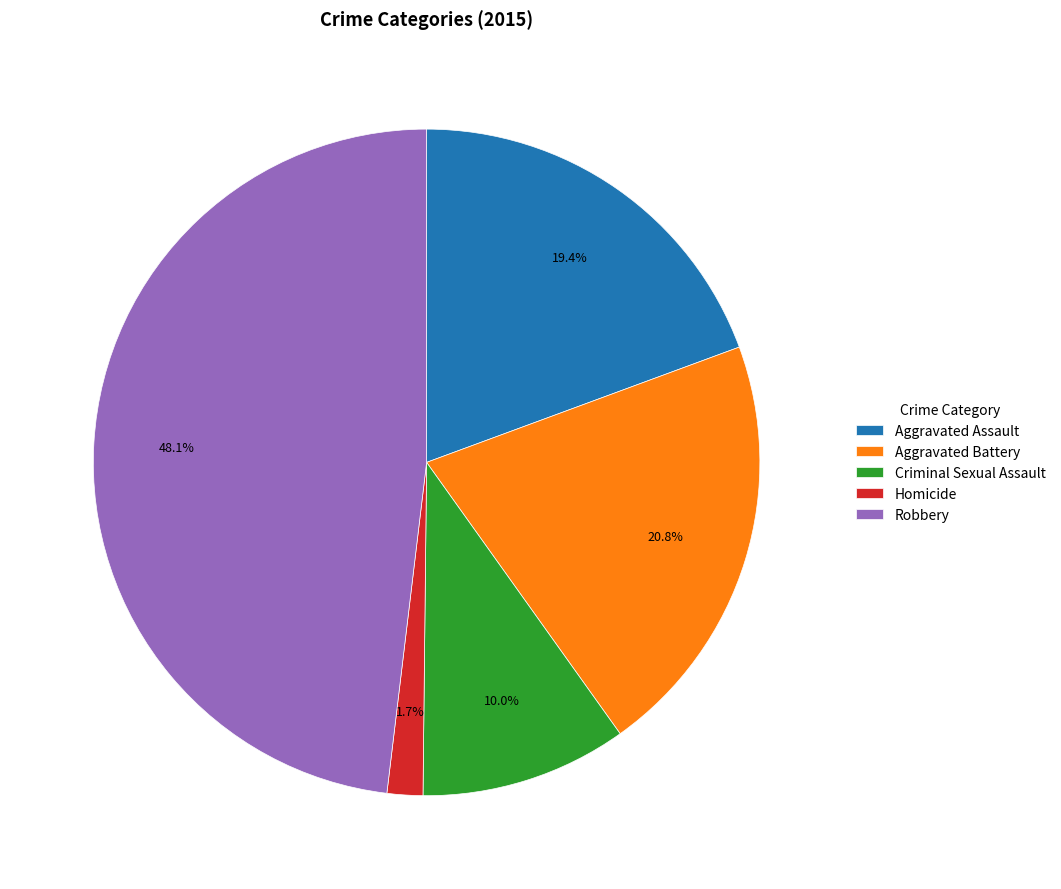

What percentage is the Robbery slice, to the nearest percent?

48%